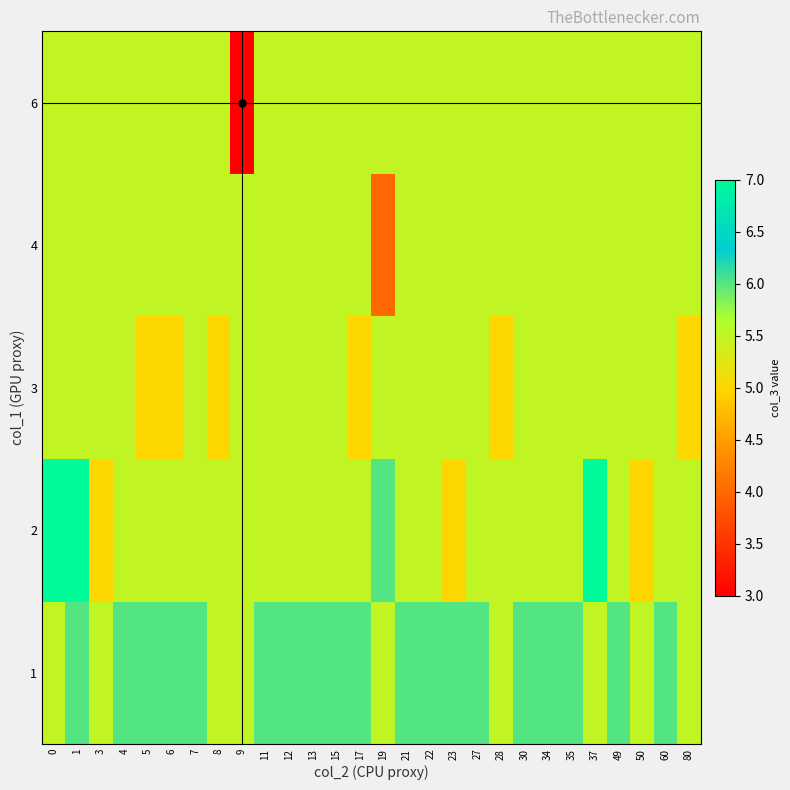

Reading right to left, what are all the values shown in this chart?

row_0: 5.5	6.0	5.5	6.0	5.5	6.0	6.0	6.0	5.5	6.0	6.0	6.0	6.0	5.5	6.0	6.0	6.0	6.0	6.0	5.5	5.5	6.0	6.0	6.0	6.0	5.5	6.0	5.5
row_1: 5.5	5.5	5.0	5.5	7.0	5.5	5.5	5.5	5.5	5.5	5.0	5.5	5.5	6.0	5.5	5.5	5.5	5.5	5.5	5.5	5.5	5.5	5.5	5.5	5.5	5.0	7.0	7.0
row_2: 5.0	5.5	5.5	5.5	5.5	5.5	5.5	5.5	5.0	5.5	5.5	5.5	5.5	5.5	5.0	5.5	5.5	5.5	5.5	5.5	5.0	5.5	5.0	5.0	5.5	5.5	5.5	5.5
row_3: 5.5	5.5	5.5	5.5	5.5	5.5	5.5	5.5	5.5	5.5	5.5	5.5	5.5	4.0	5.5	5.5	5.5	5.5	5.5	5.5	5.5	5.5	5.5	5.5	5.5	5.5	5.5	5.5
row_4: 5.5	5.5	5.5	5.5	5.5	5.5	5.5	5.5	5.5	5.5	5.5	5.5	5.5	5.5	5.5	5.5	5.5	5.5	5.5	3.0	5.5	5.5	5.5	5.5	5.5	5.5	5.5	5.5